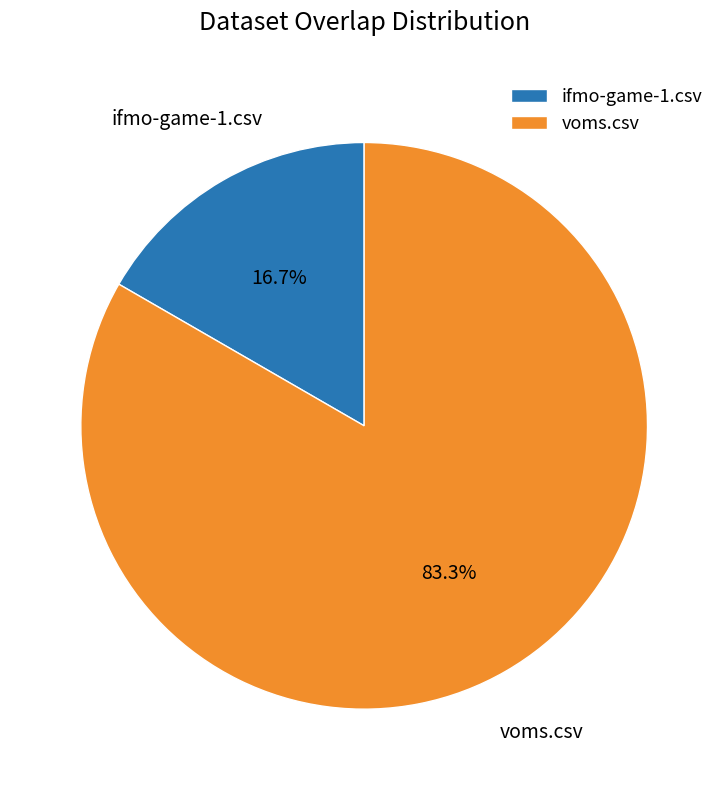

What percentage is the voms.csv slice, to the nearest percent?

83%